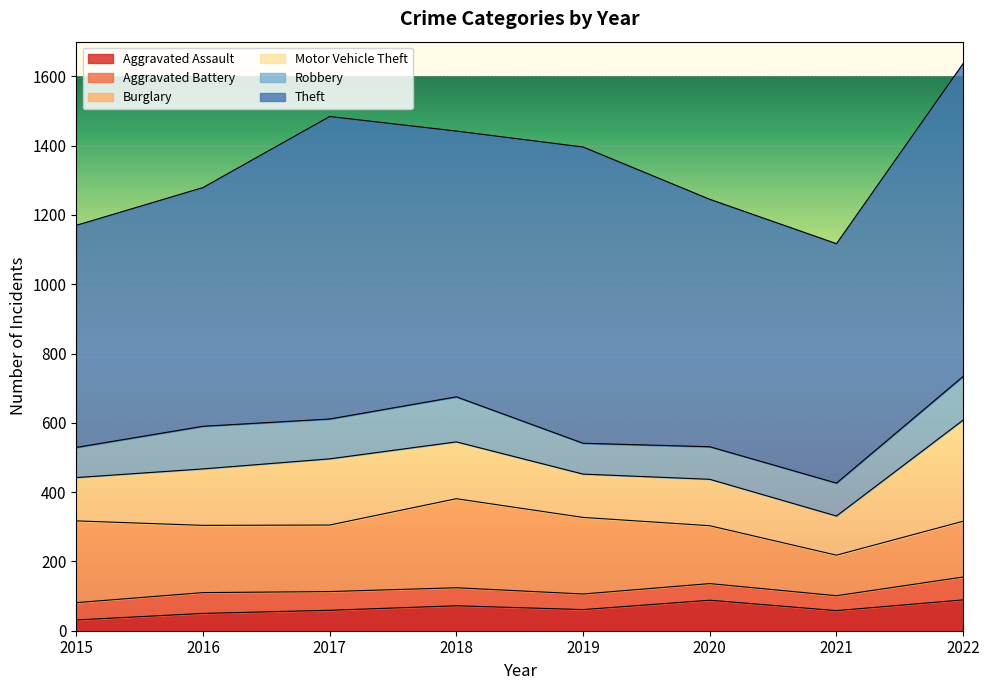

Which series has the widest spread of values?

Theft